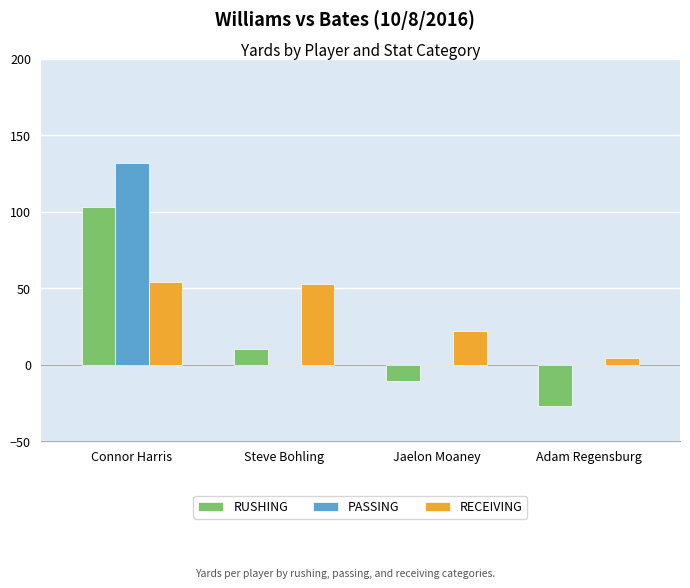

Reading left to right, extract all data points from this chart.

RUSHING: Connor Harris=103	Steve Bohling=10	Jaelon Moaney=-11	Adam Regensburg=-27
PASSING: Connor Harris=132	Steve Bohling=0	Jaelon Moaney=0	Adam Regensburg=0
RECEIVING: Connor Harris=54	Steve Bohling=53	Jaelon Moaney=22	Adam Regensburg=4